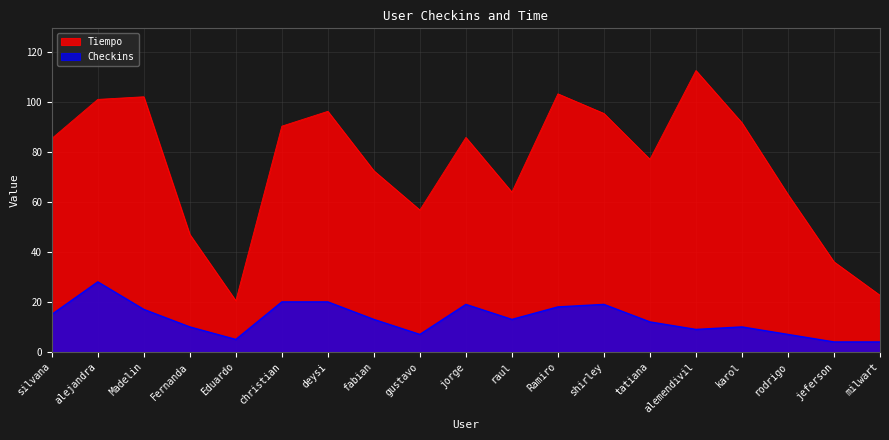

How many lines are shown in the chart?

2